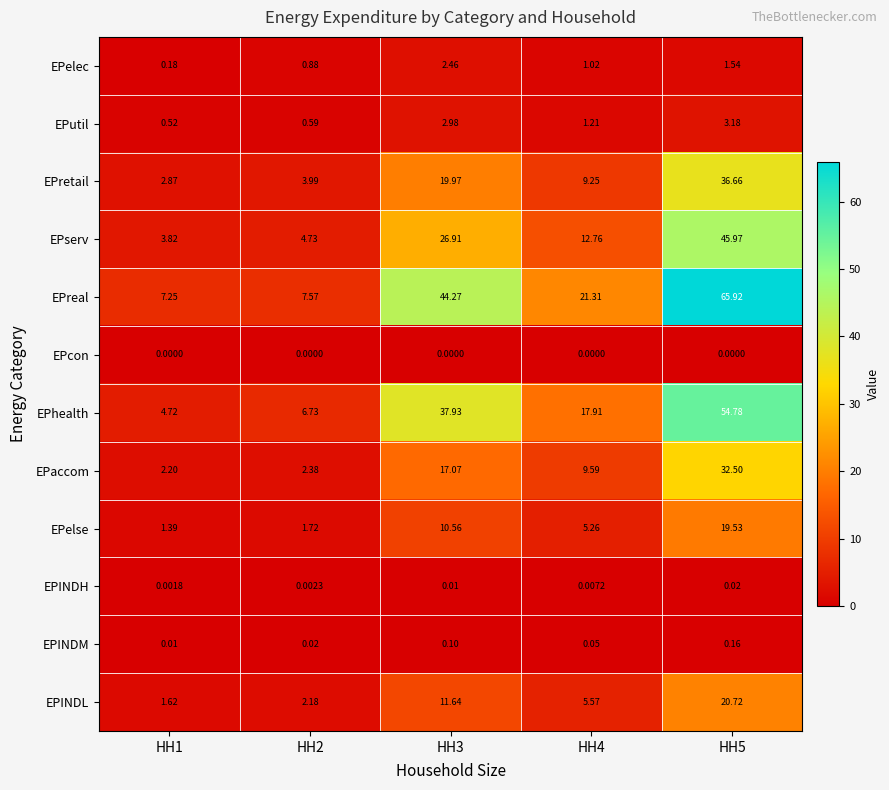

Is the value of EPhealth at HH3 greater than the value of EPelec at HH3?

Yes